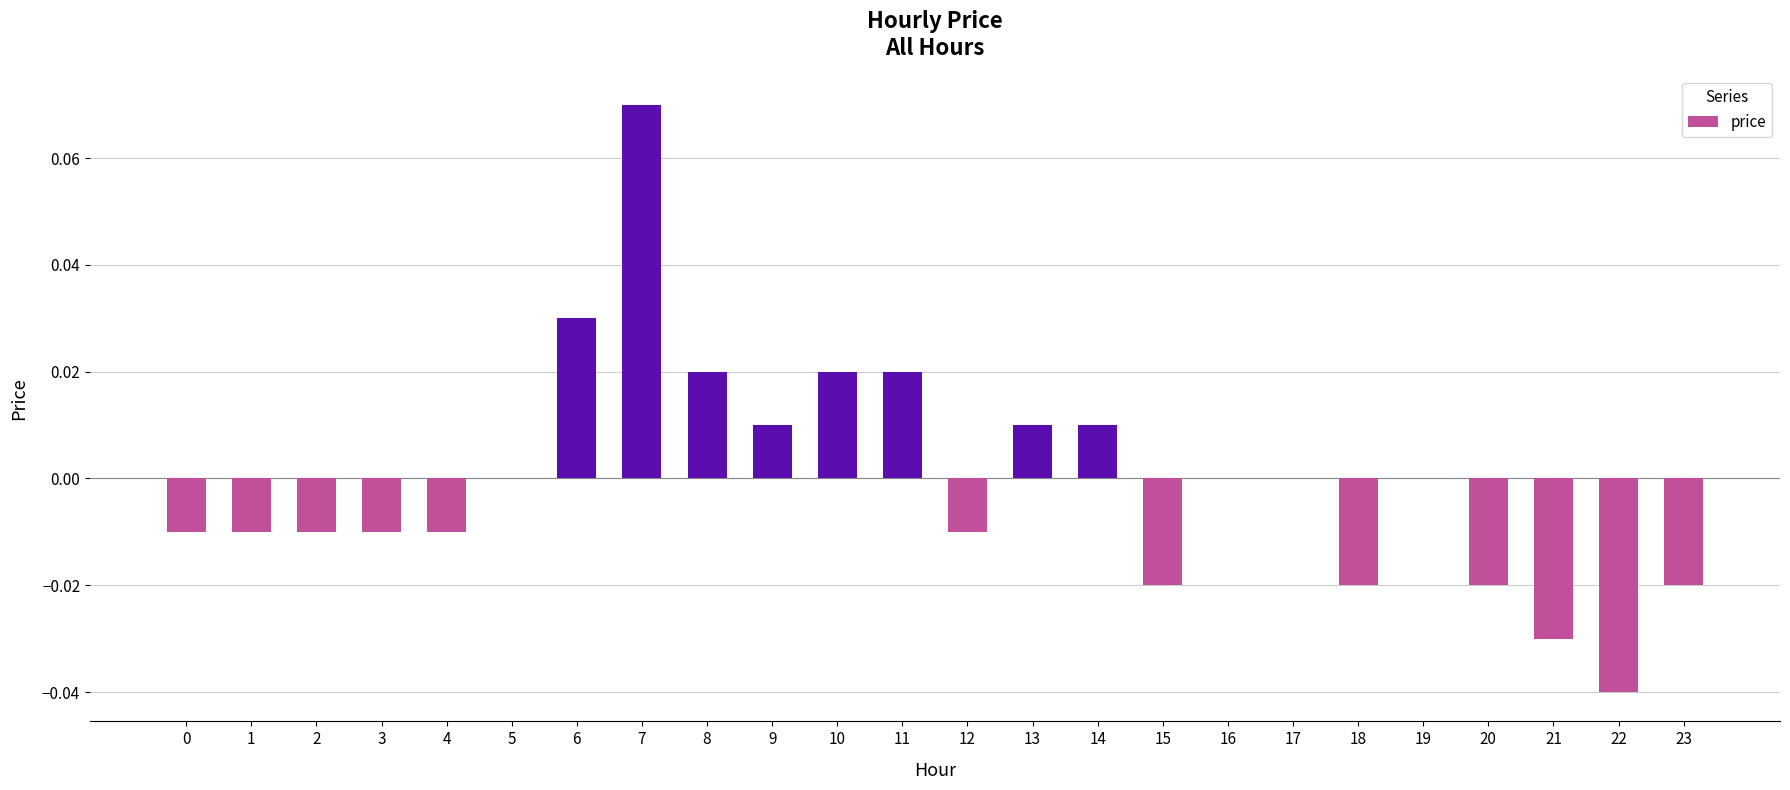

How many distinct data groups are displayed?

1